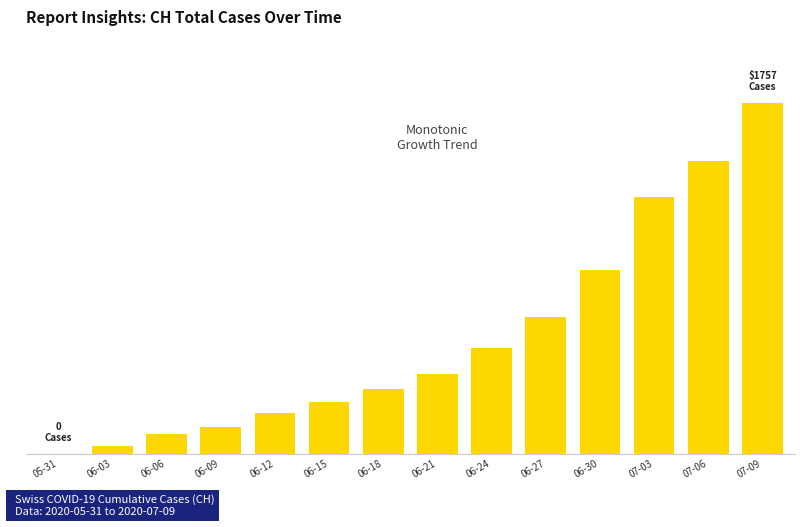

What is the difference between the maximum and minimum values?

1757